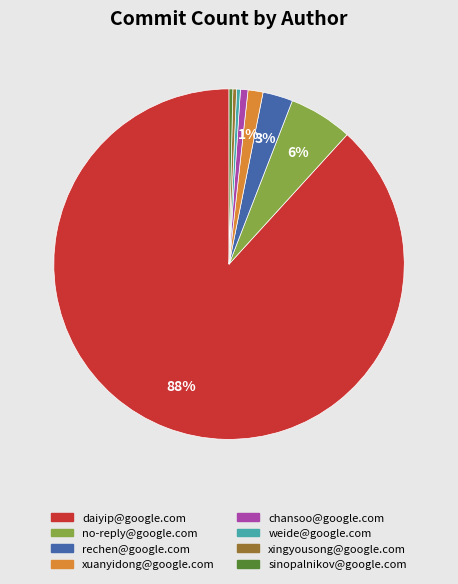

Does daiyip@google.com represent more than half of the total?

Yes